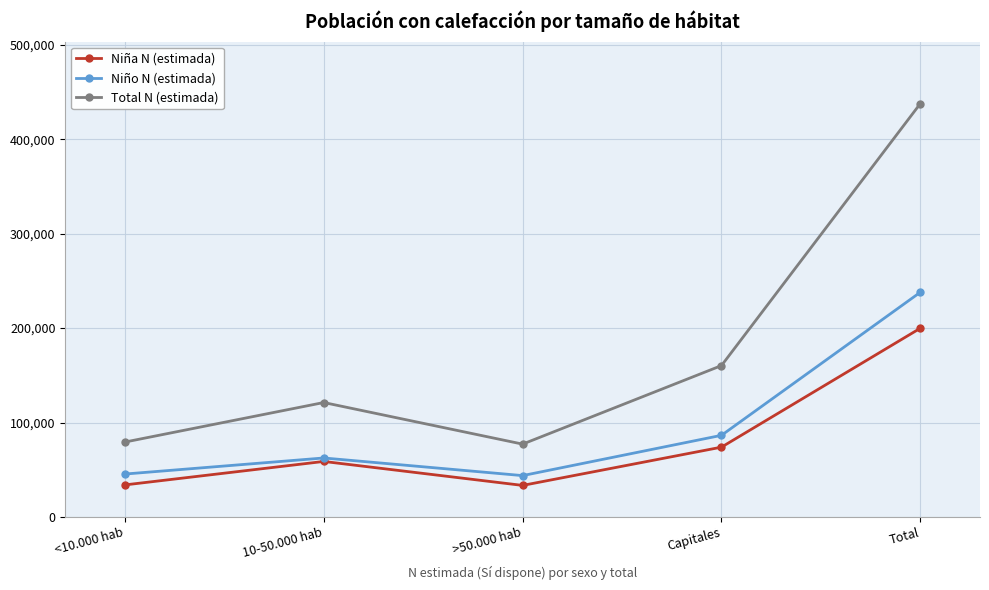

True or false: Total N (estimada) and Niña N (estimada) cross at least once.

False